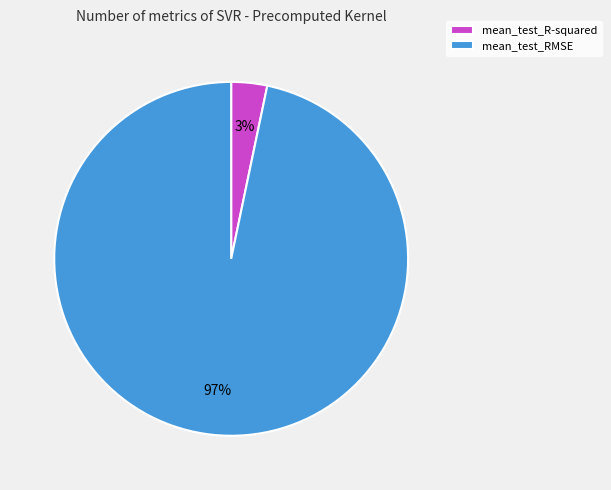

Combined, do mean_test_RMSE and mean_test_R-squared account for over 50%?

Yes